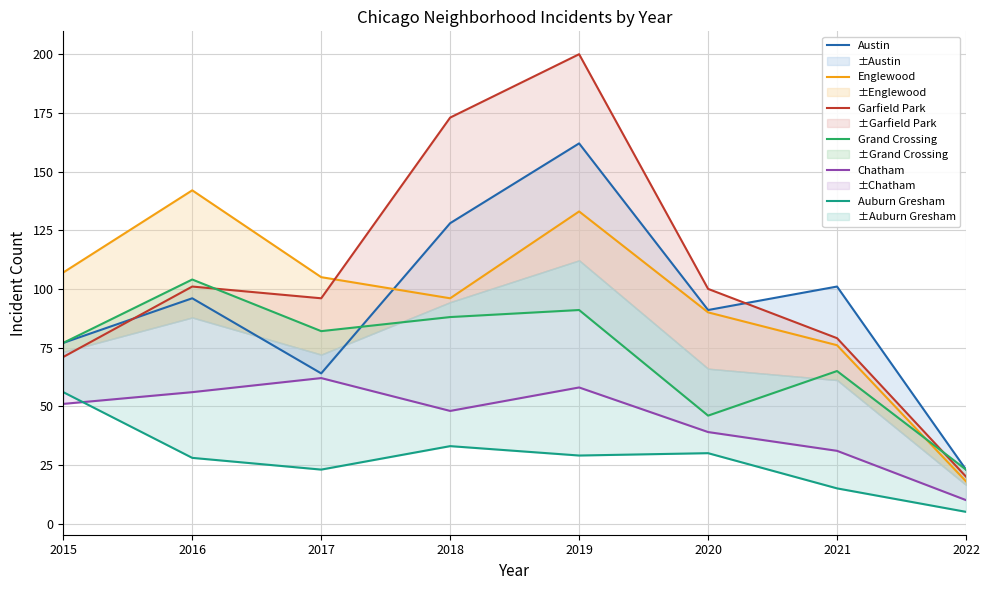

At how many categories does at least one series exceed 27?

7